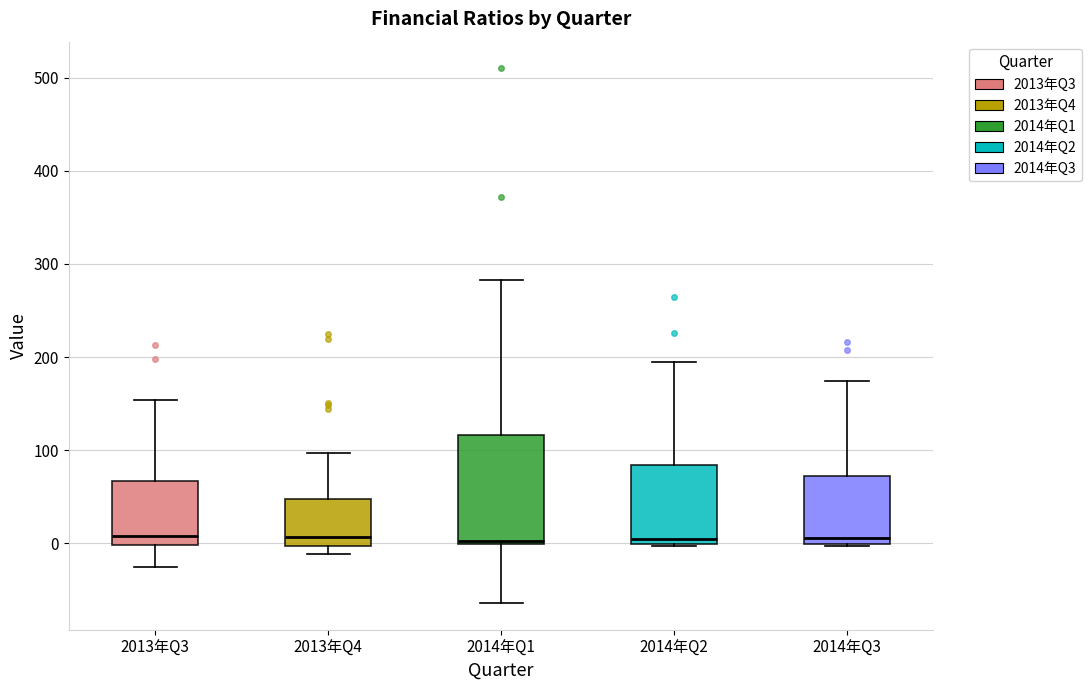

Reading left to right, transcribe this box plot: for each box, give where its median line is, the range the box spans, and where its two whiskers end, as read against the y-axis. The values are not printed on the chart, so give them approximately, as read against the axis.

2013年Q3: median 10, box 0 to 70, whiskers -30 to 150
2013年Q4: median 10, box 0 to 50, whiskers -10 to 100
2014年Q1: median 0 (just above the box's lower edge), box 0 to 120, whiskers -60 to 280
2014年Q2: median 10, box 0 to 80, whiskers 0 to 190
2014年Q3: median 10, box 0 to 70, whiskers 0 to 170